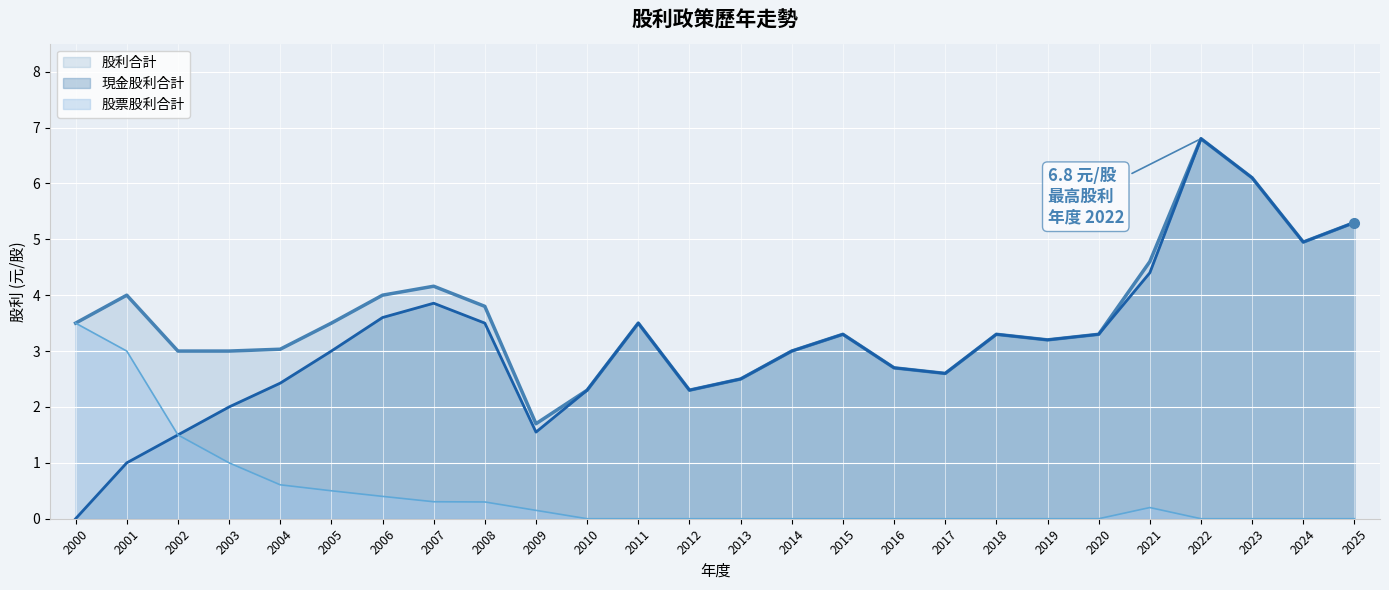

The 現金股利合計 series shows 1.1 at 2010. True or false?

False